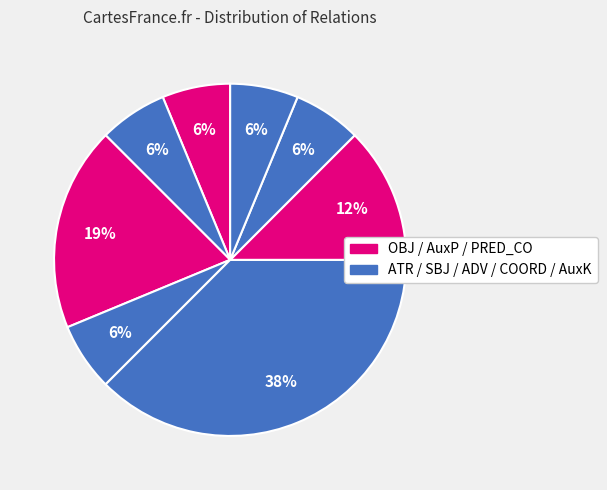

How many segments does this pie chart have?

8